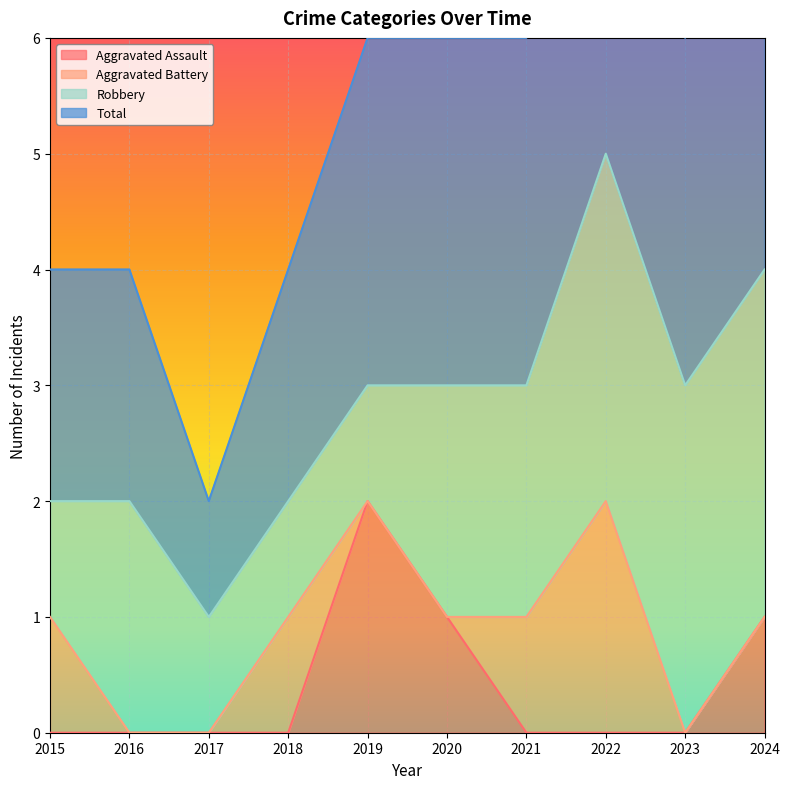

True or false: Aggravated Assault and Total cross at least once.

False